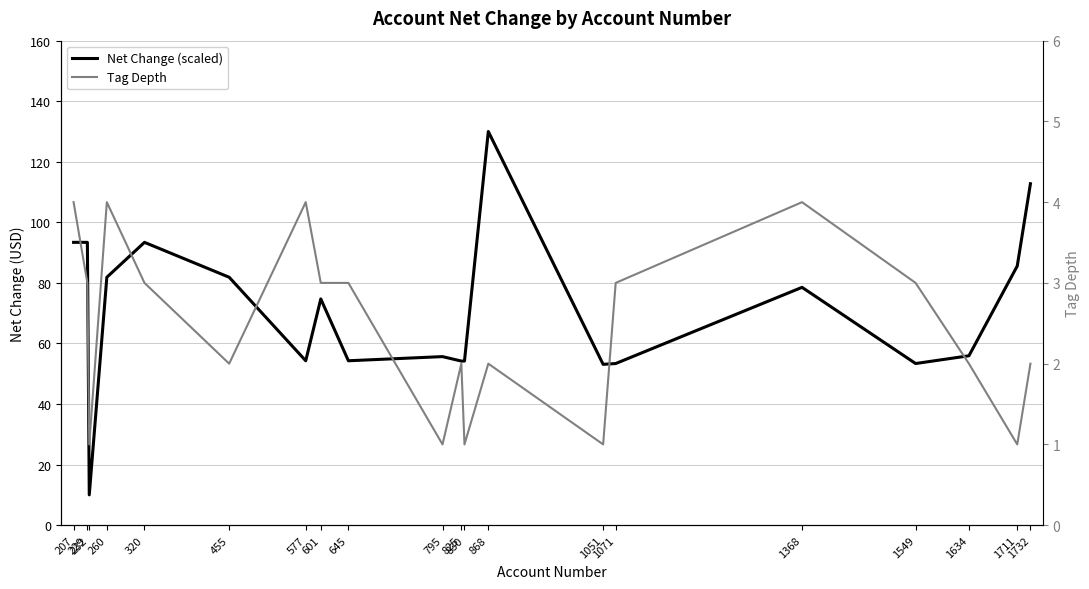

What is the difference between the Net Change (scaled) values at 232 and 1711?

75.6